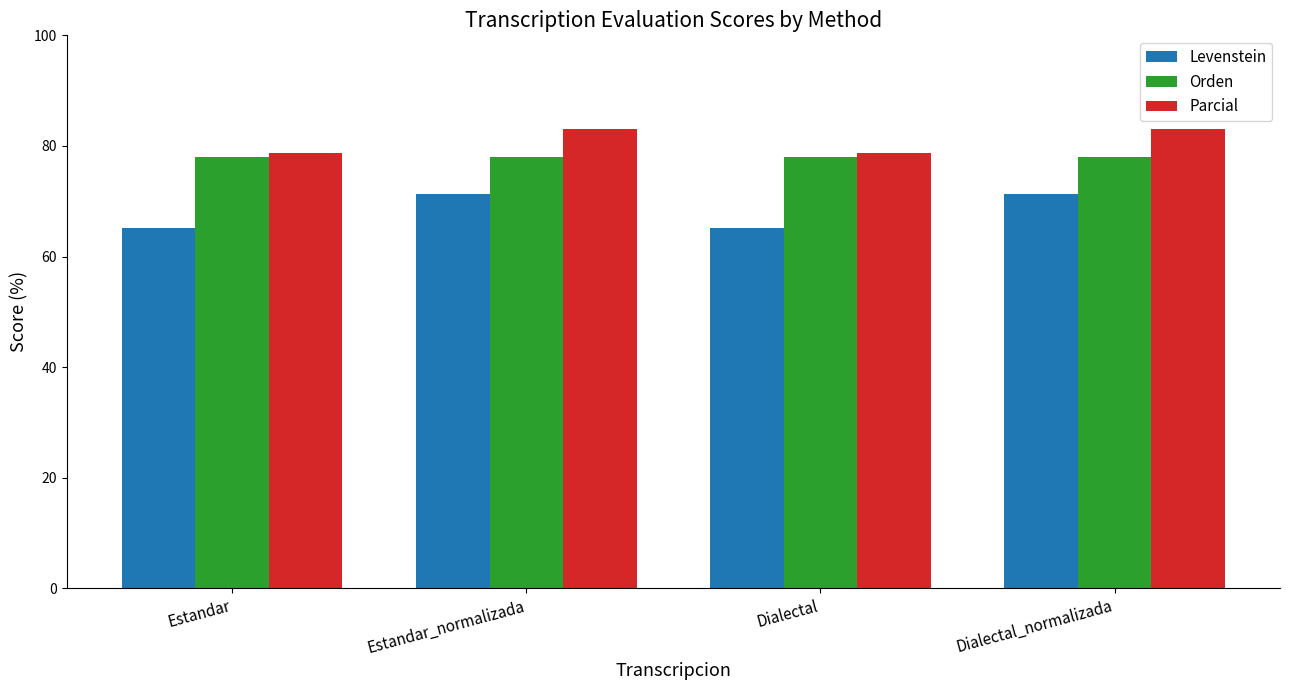

What position from the right is Dialectal?

2